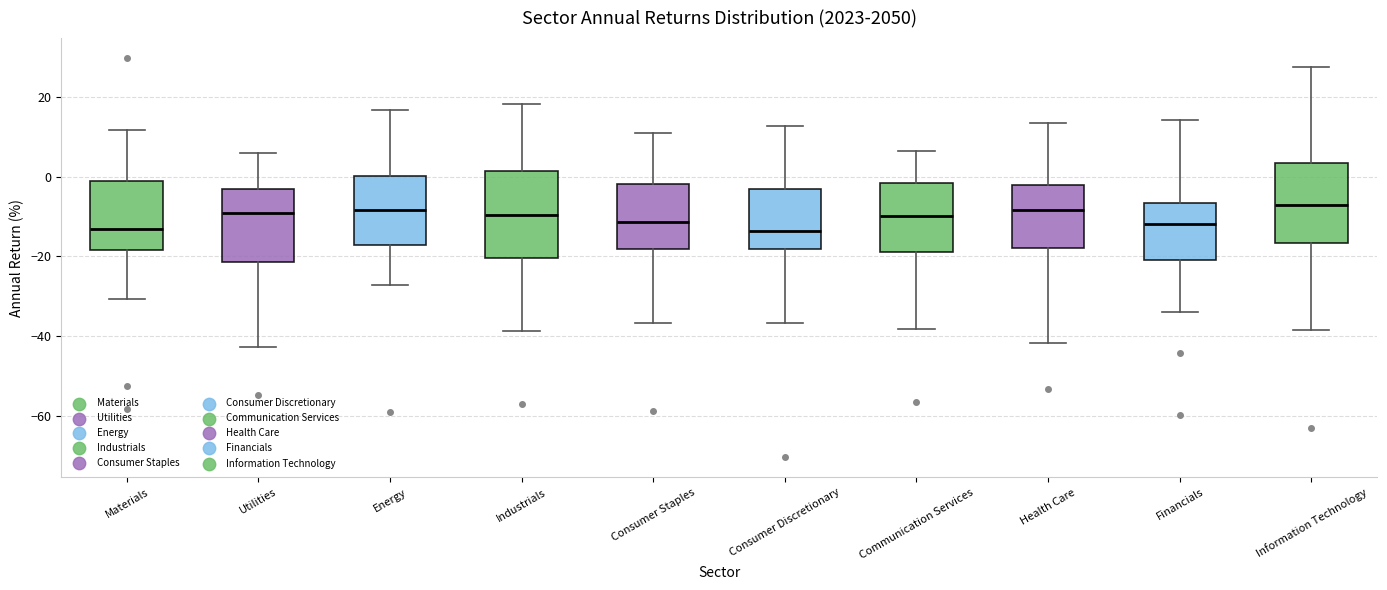

Reading left to right, transcribe this box plot: for each box, give where its median line is, the range the box spans, and where its two whiskers end, as read against the y-axis. The values are not printed on the chart, so give them approximately, as read against the axis.

Materials: median -14, box -18 to 0, whiskers -30 to 12
Utilities: median -10, box -22 to -2, whiskers -42 to 6
Energy: median -8, box -18 to 0, whiskers -28 to 16
Industrials: median -10, box -20 to 2, whiskers -38 to 18
Consumer Staples: median -12, box -18 to -2, whiskers -36 to 12
Consumer Discretionary: median -14, box -18 to -2, whiskers -36 to 12
Communication Services: median -10, box -18 to -2, whiskers -38 to 6
Health Care: median -8, box -18 to -2, whiskers -42 to 14
Financials: median -12, box -20 to -6, whiskers -34 to 14
Information Technology: median -8, box -16 to 4, whiskers -38 to 28